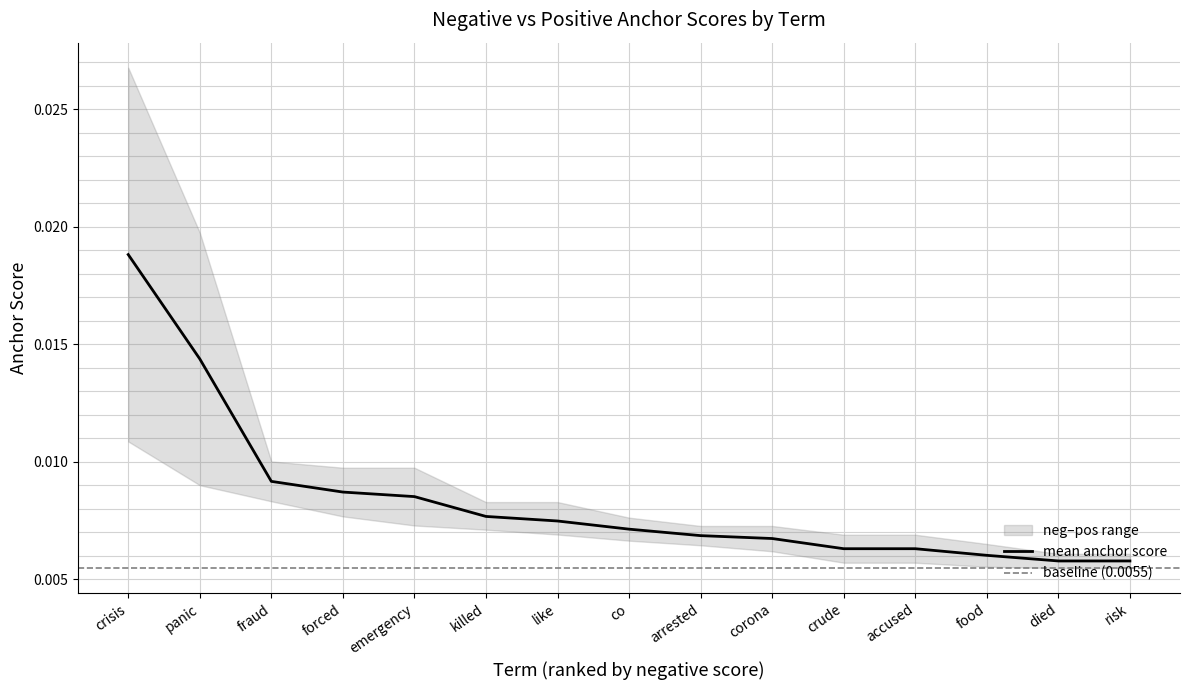

At how many categories does at least one series exceed 0?

15